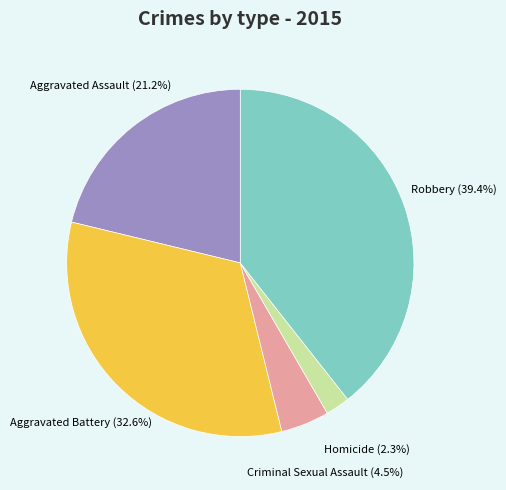

Between Homicide and Aggravated Assault, which is larger?

Aggravated Assault